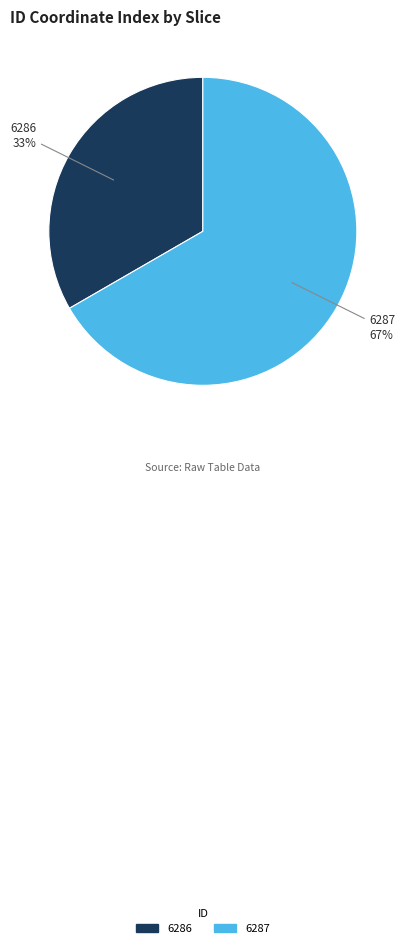

To the nearest percent, what is the average slice percentage?

50%